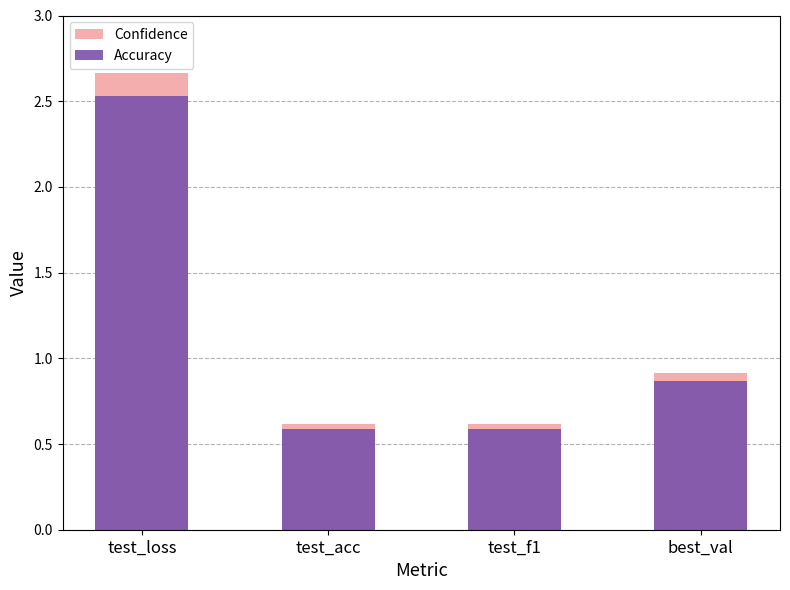

True or false: Confidence has a value of 0.9 at best_val.

True